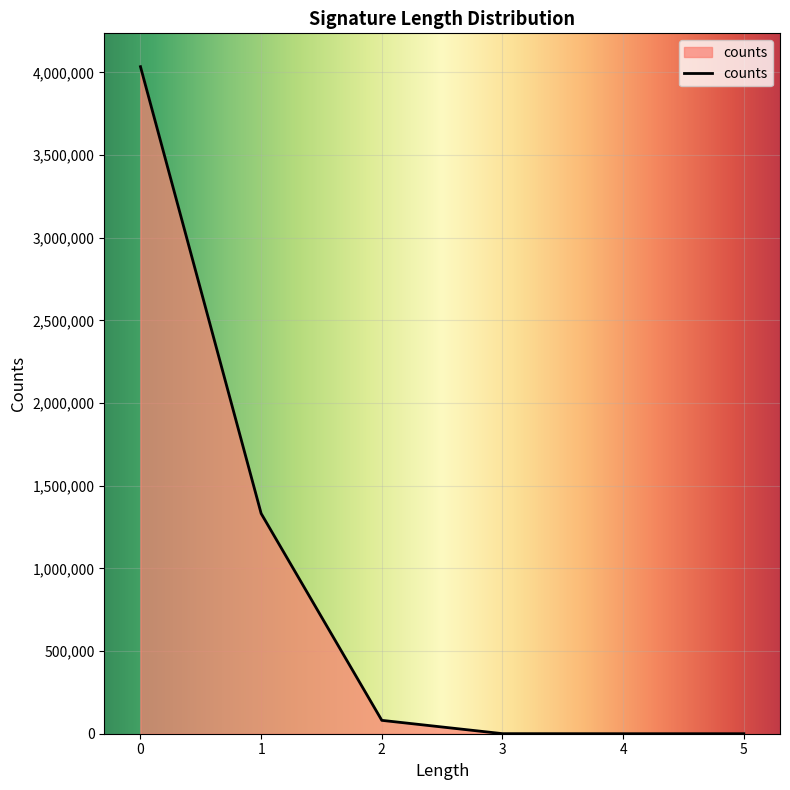

What is the difference between the maximum and minimum values?

4034662